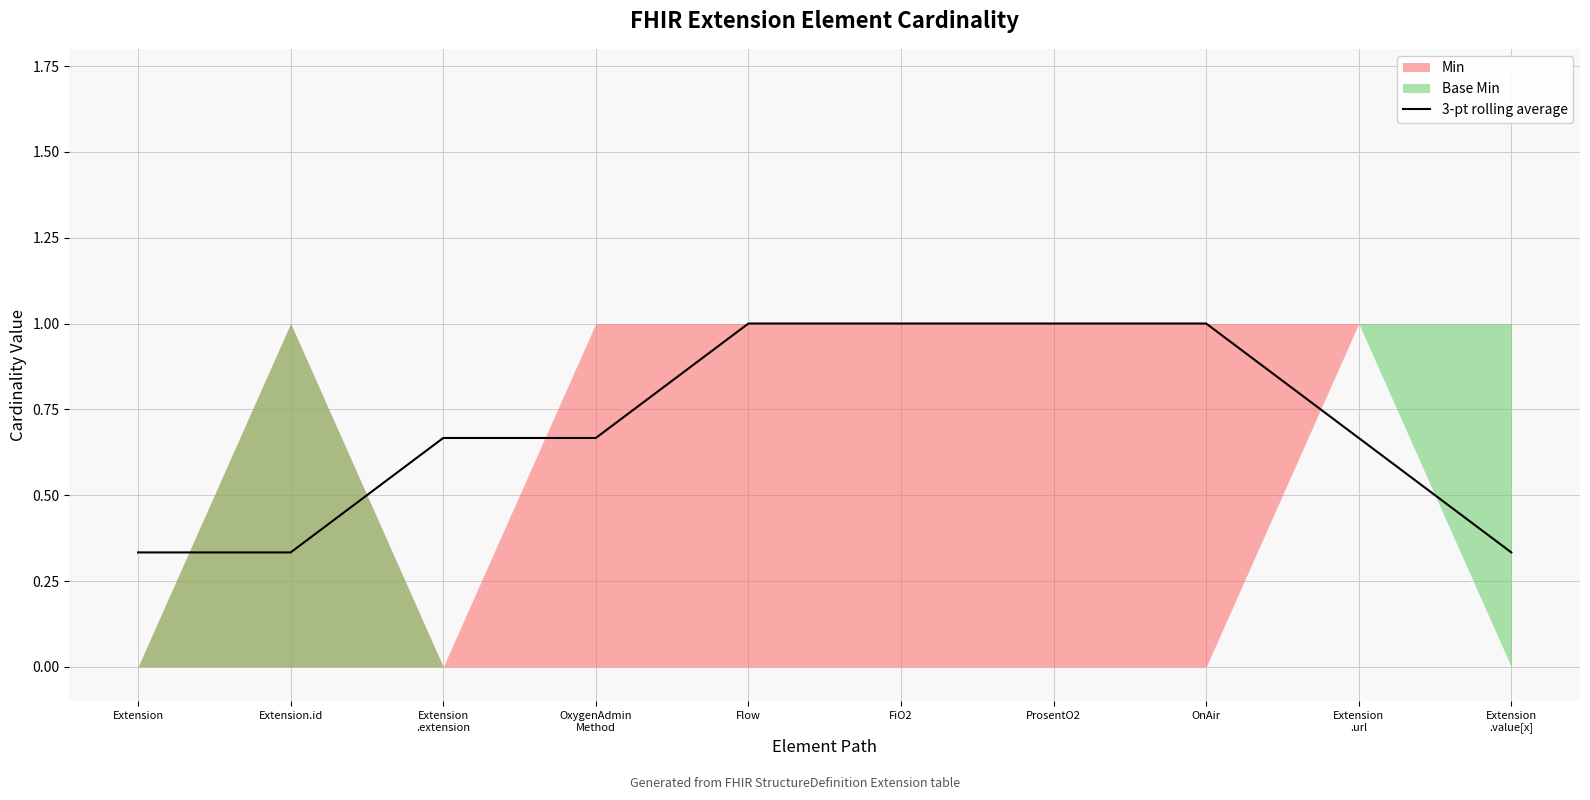

At which label is the value closest to 0?

Extension